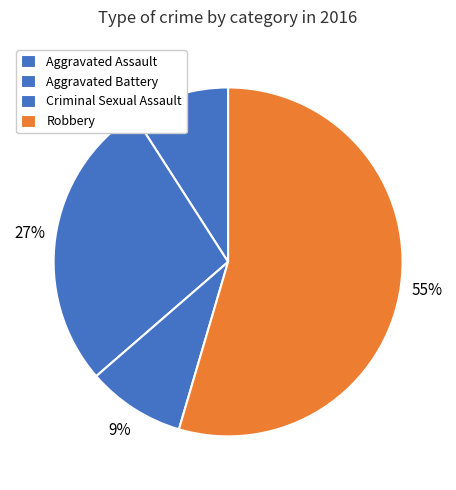

Count the number of slices in the pie.

4